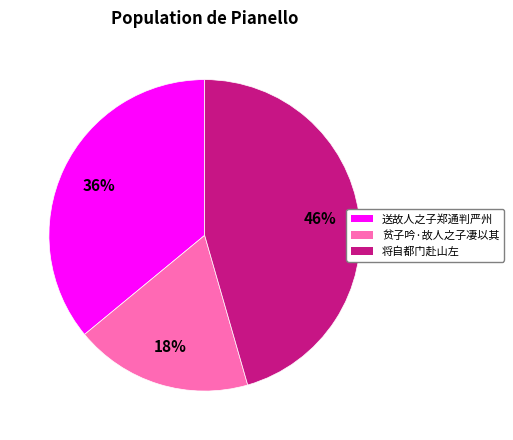

Does any single category account for the majority?

No